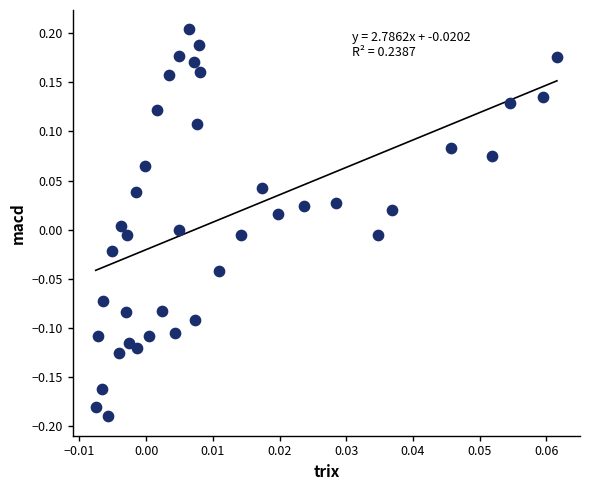

What is the range of Y values (max minus min)?

0.4